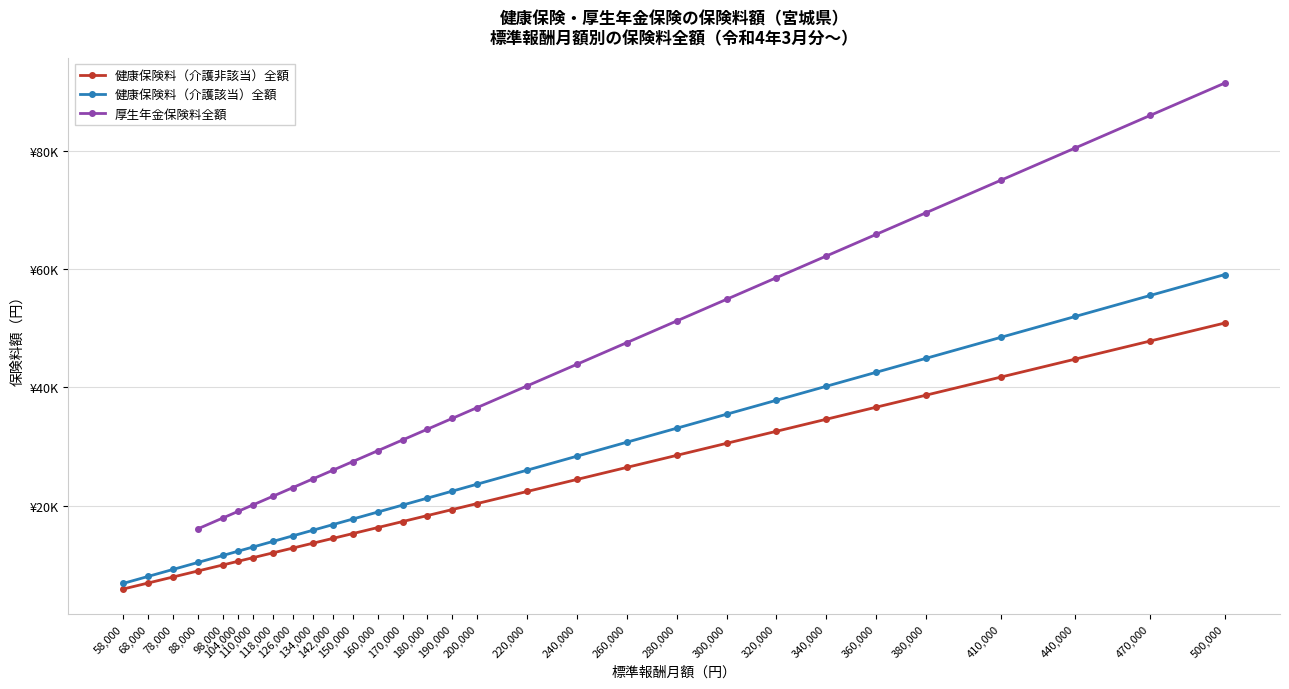

What is the value of the 健康保険料（介護該当）全額 point at the 2nd from the left?

8037.6